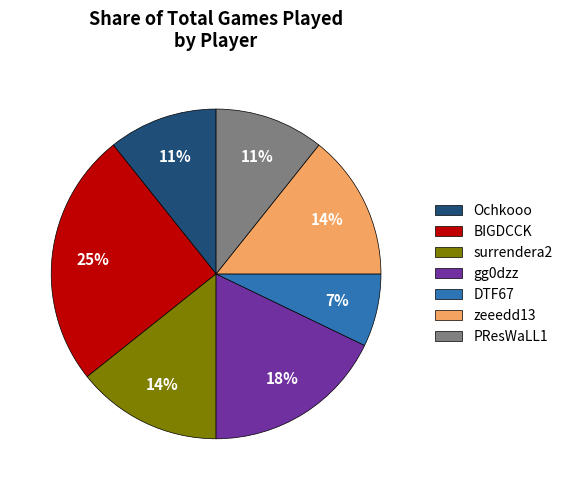

Do gg0dzz and Ochkooo together represent more than half of the pie?

No